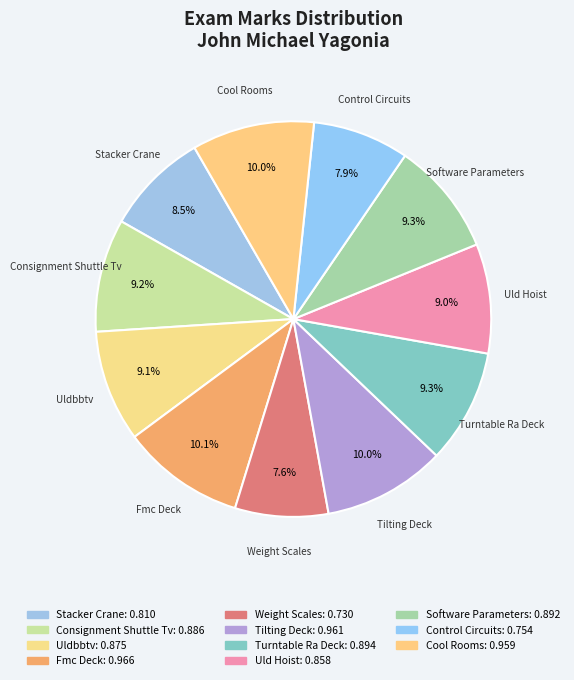

To the nearest percent, what is the combined percentage of Uld Hoist and Weight Scales?

17%